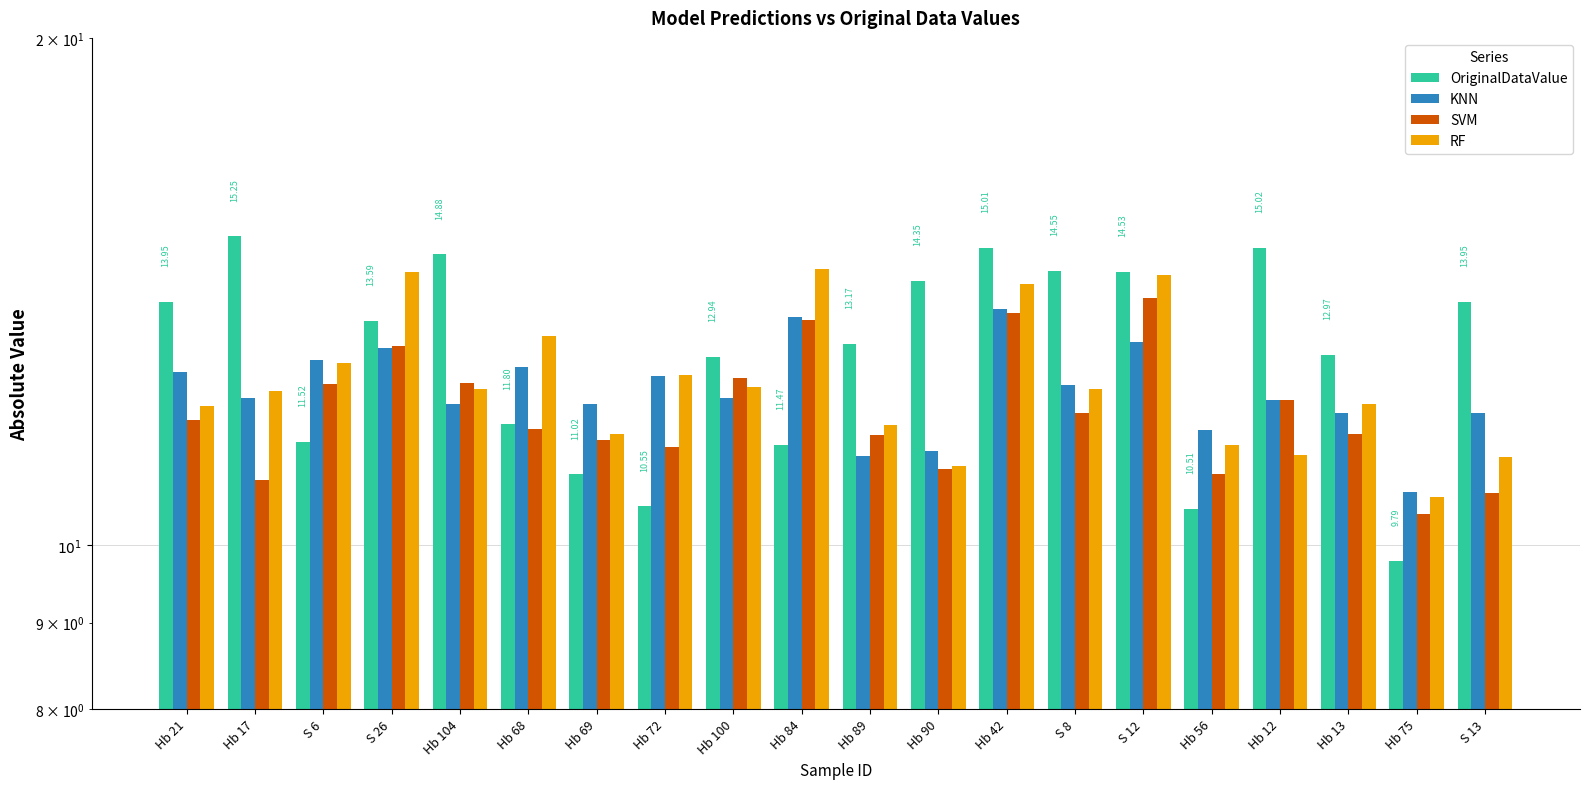

What is the greatest value displayed?

15.2